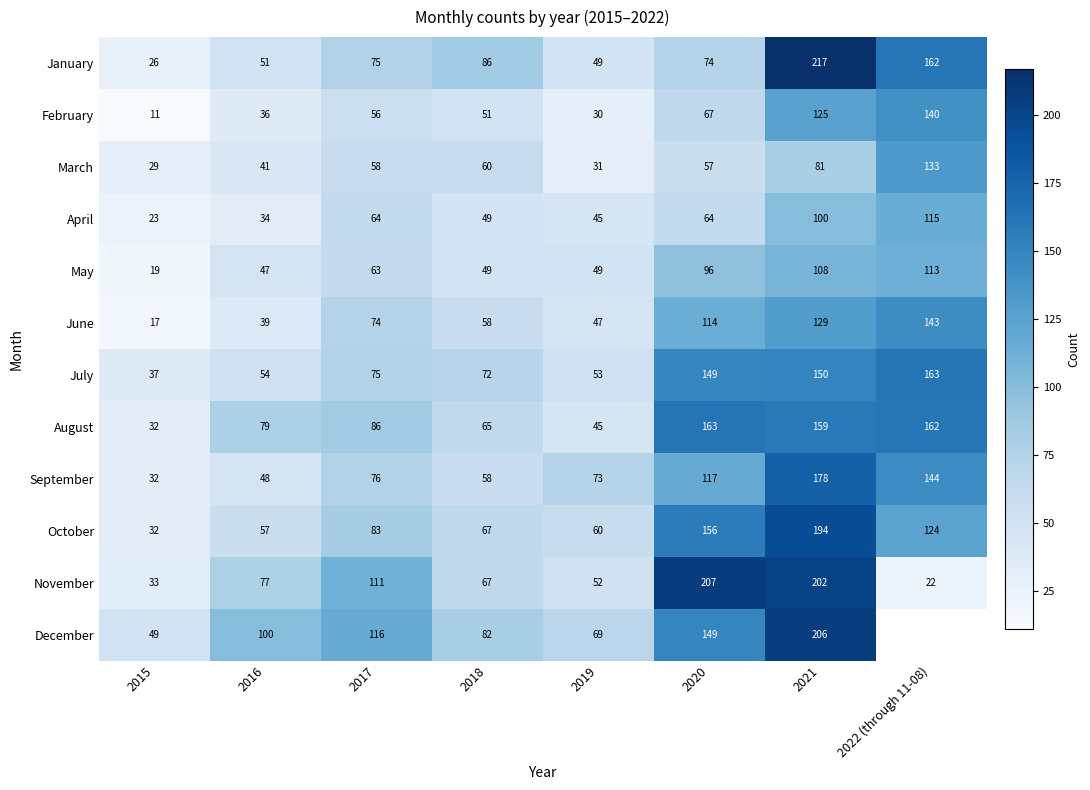

Is the value of May at 2016 greater than the value of November at 2022 (through 11-08)?

Yes